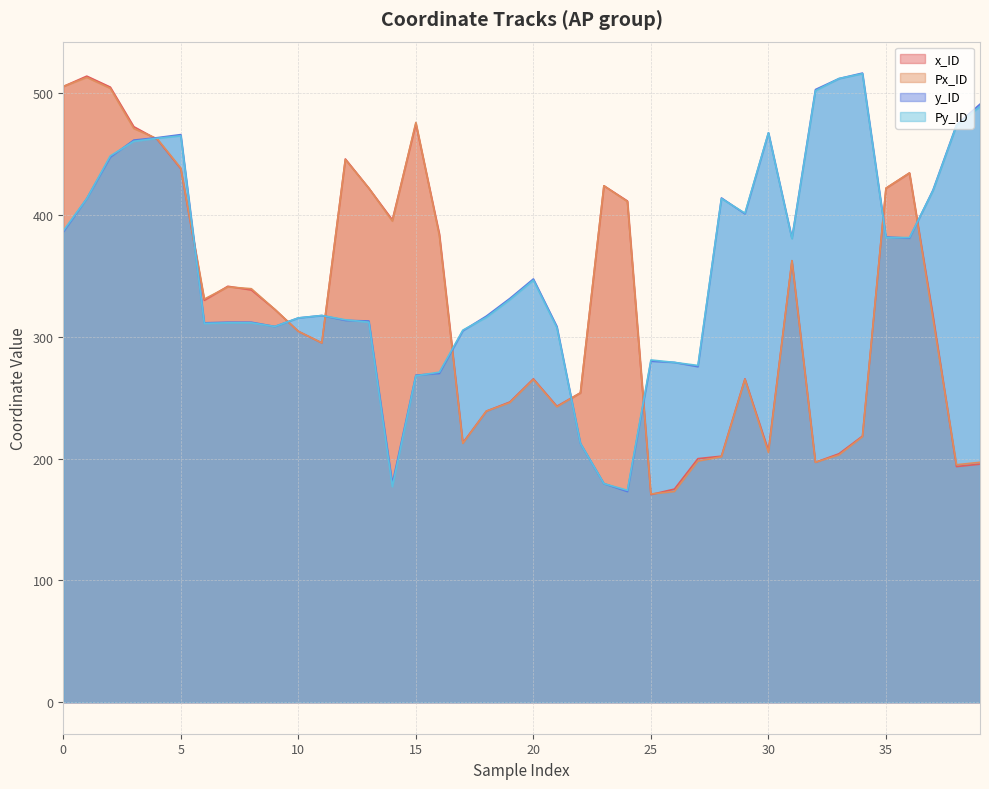

What are all the series names shown in the legend?

x_ID, Px_ID, y_ID, Py_ID